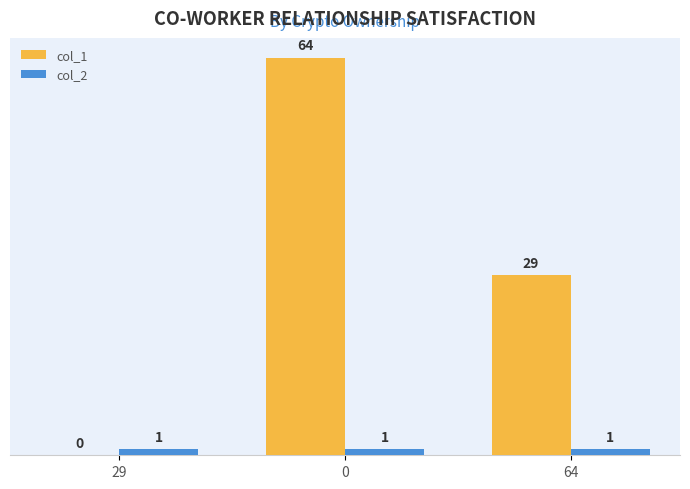

Which series changed the most between 29 and 64?

col_1